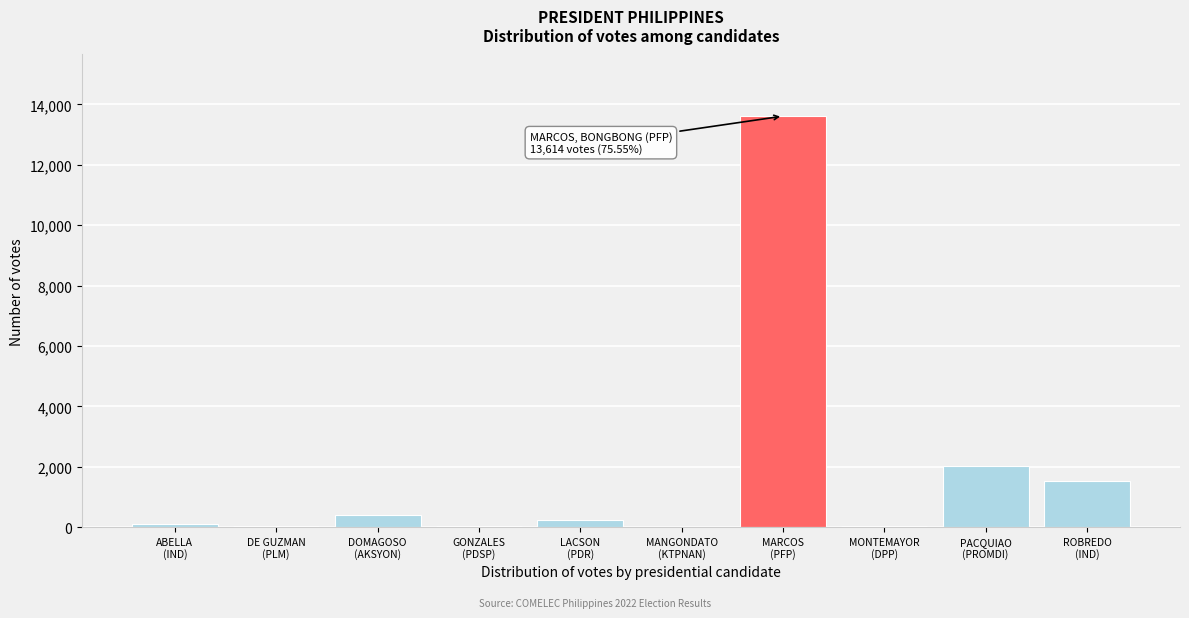

What is the greatest value displayed?

13614